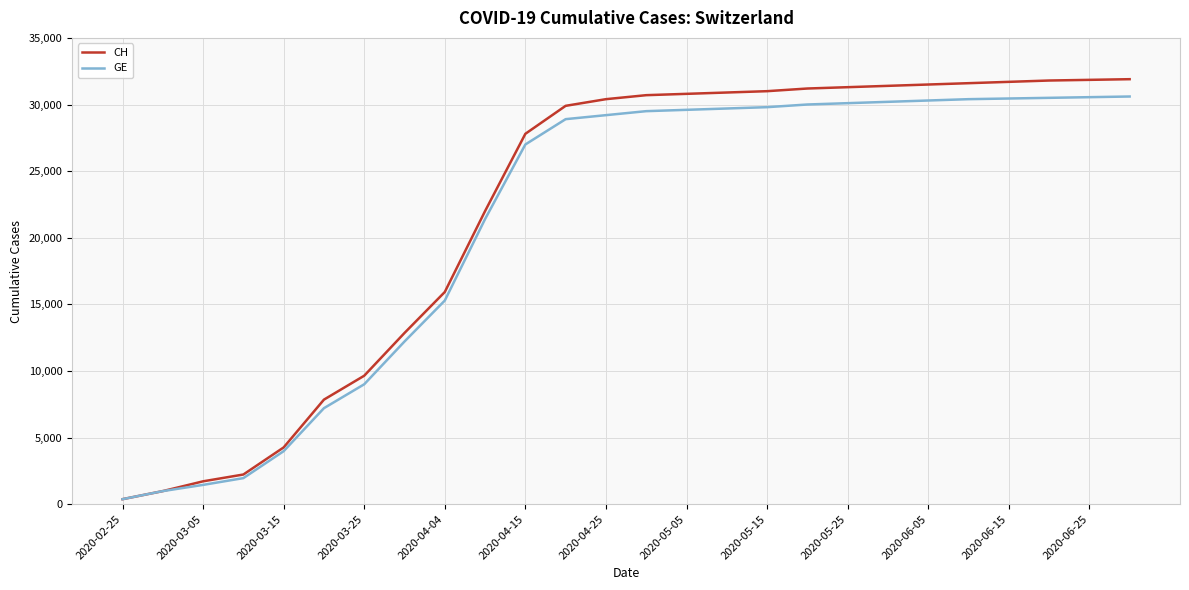

What is the maximum value shown in the chart?

31900